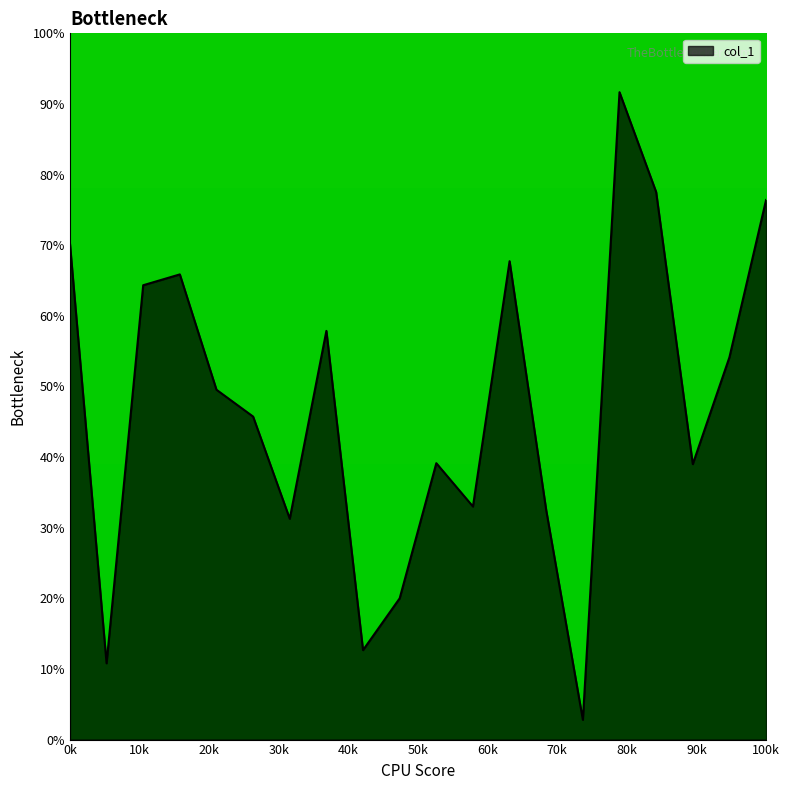

What is the minimum value shown in the chart?

2.8